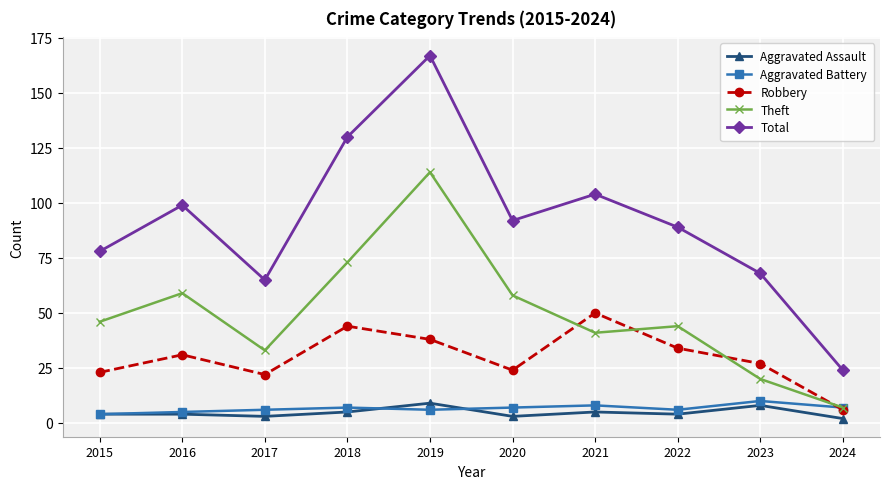

True or false: Total and Aggravated Battery intersect in this chart.

False